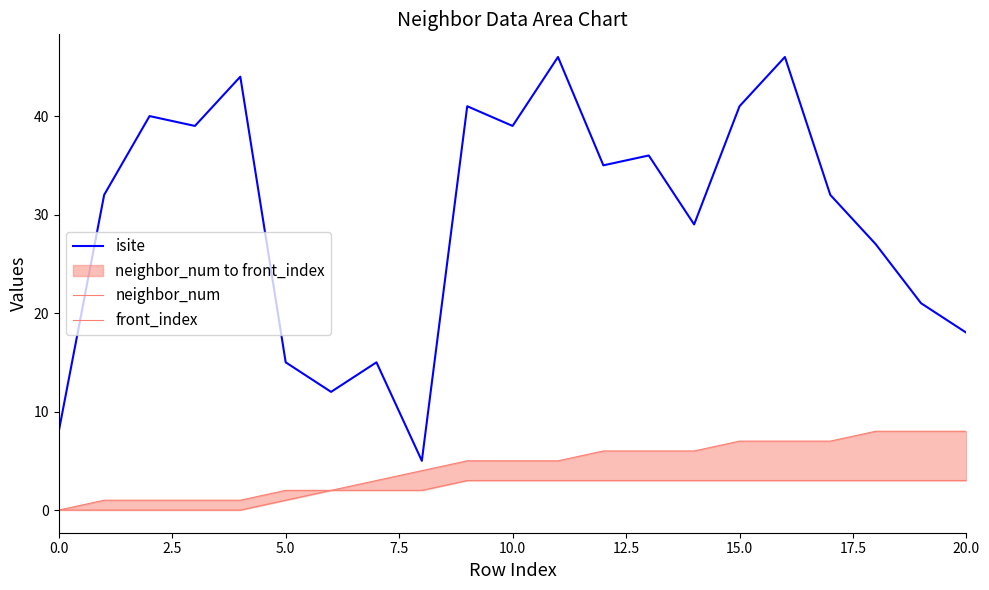

True or false: front_index has a value of 8 at 20.

True